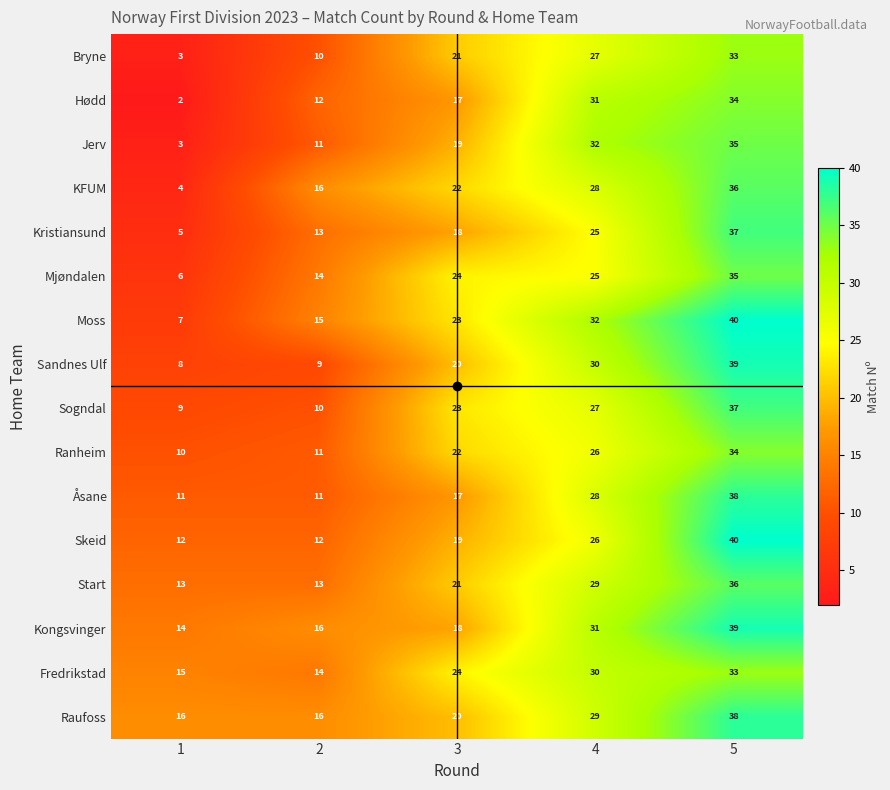

What is the average value of the Åsane series?

21